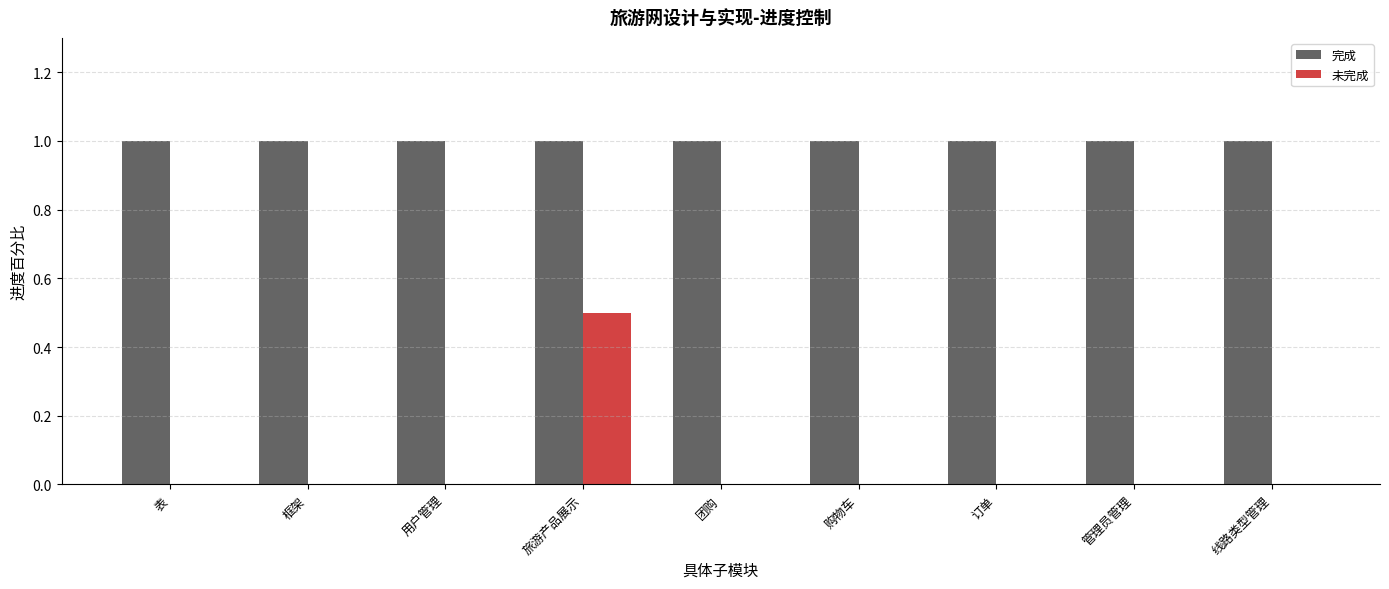

Reading left to right, list all the values displayed in this chart.

完成: 1.0	1.0	1.0	1.0	1.0	1.0	1.0	1.0	1.0
未完成: 0.0	0.0	0.0	0.5	0.0	0.0	0.0	0.0	0.0